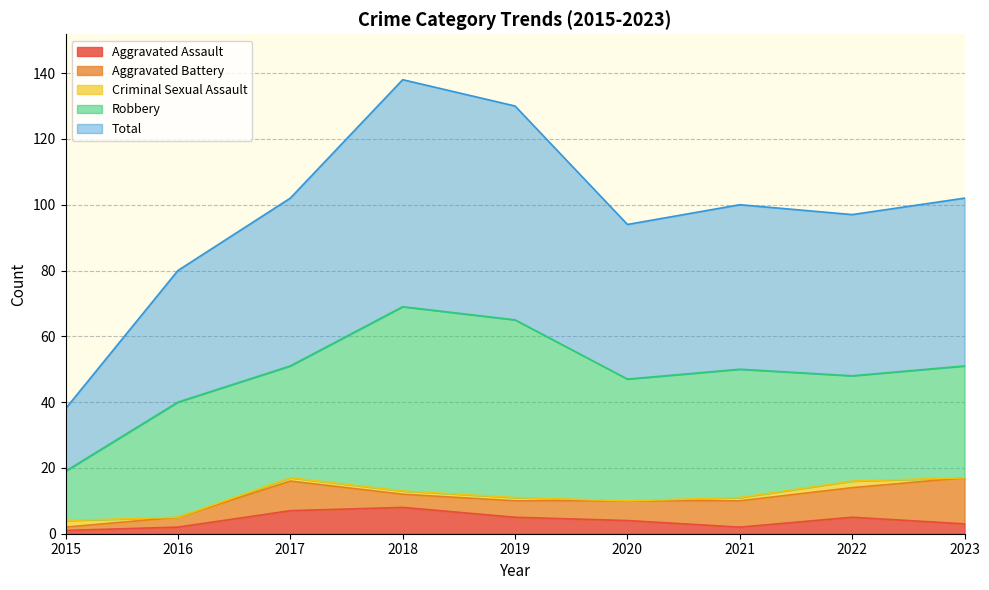

How many interior local valleys does the Robbery series have?

3